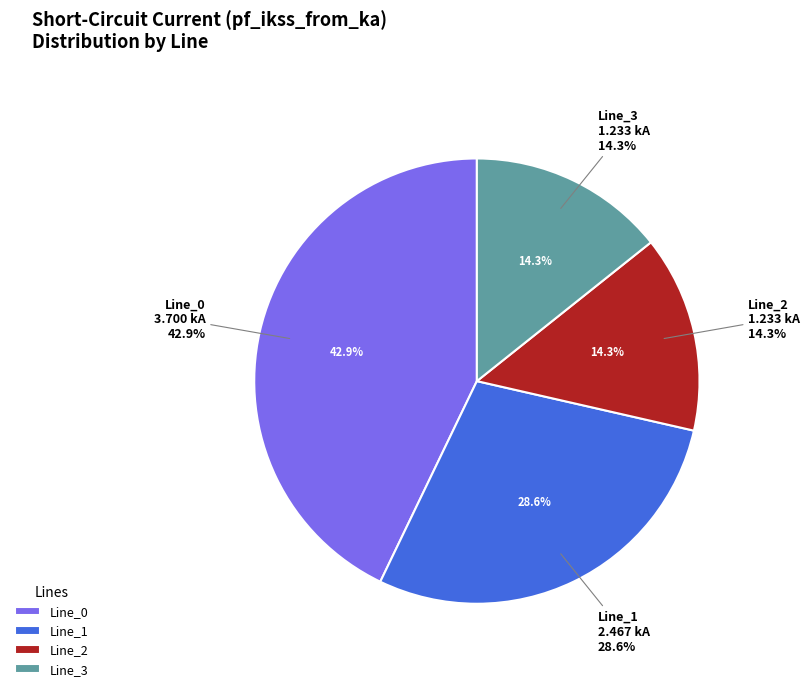

What is the change in value from Line_0 to Line_2?

-2.5